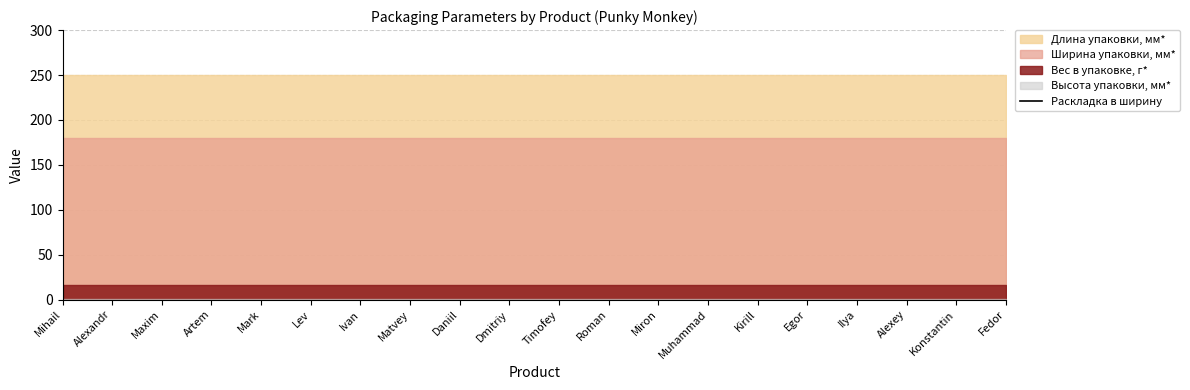

True or false: Ширина упаковки, мм* and Высота упаковки, мм* cross at least once.

False